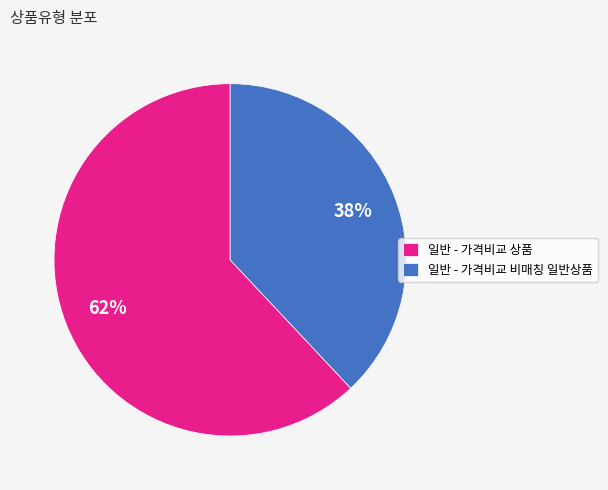

Combined, do 일반 - 가격비교 상품 and 일반 - 가격비교 비매칭 일반상품 account for over 50%?

Yes